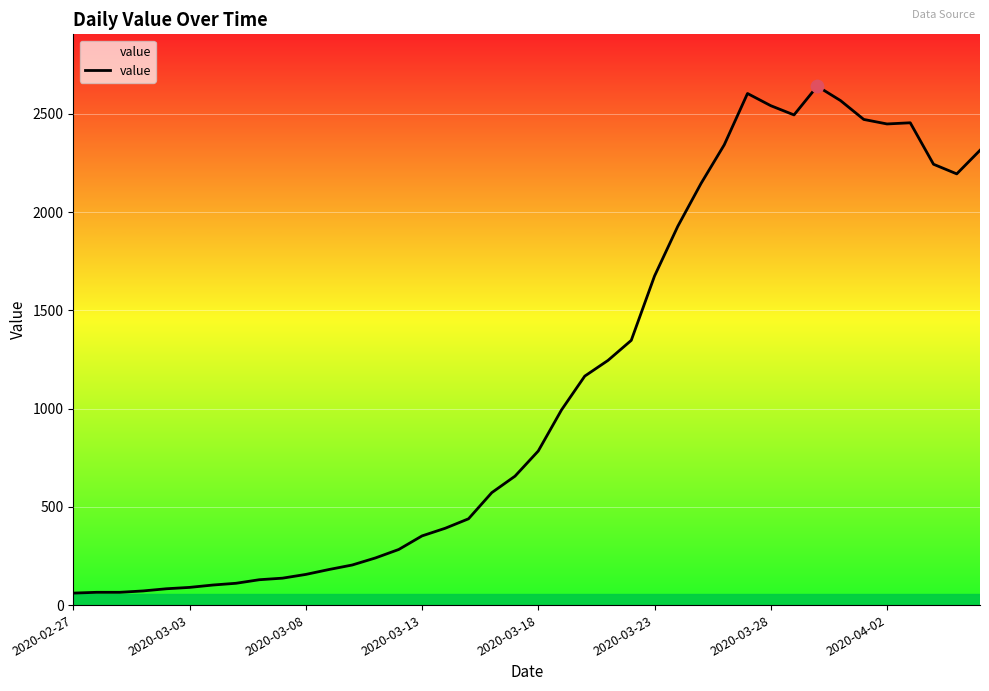

What is the maximum value shown in the chart?

2640